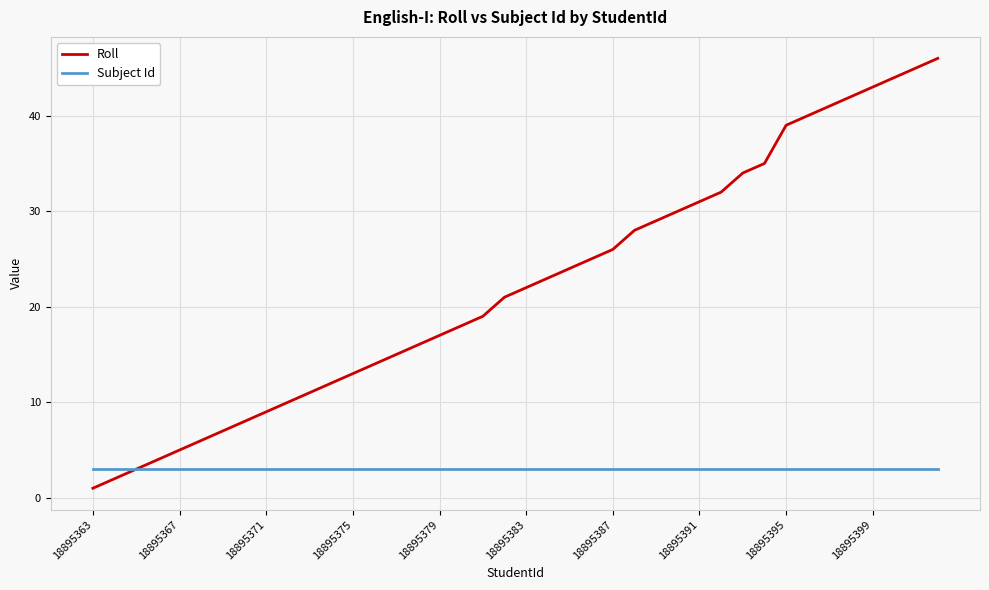

List the series in order of their peak value, highest first.

Roll, Subject Id